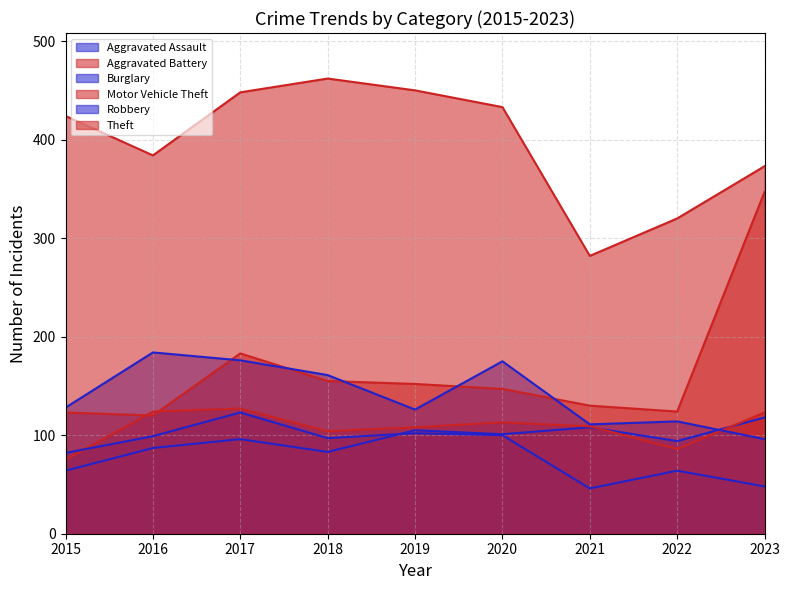

True or false: Aggravated Battery has more than 1 points higher than both neighbors.

True